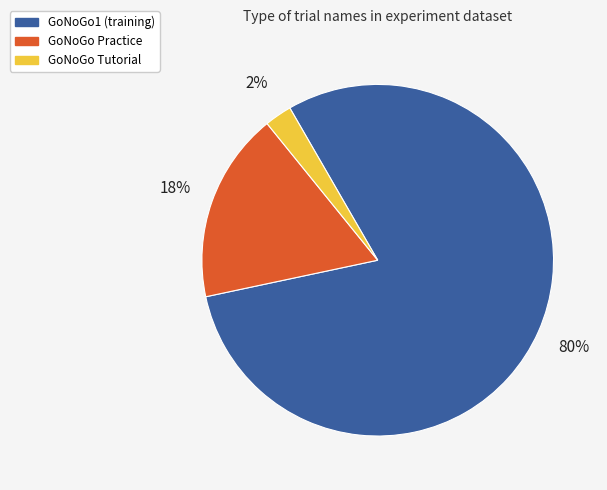

To the nearest percent, what portion does GoNoGo1 (training) represent?

80%